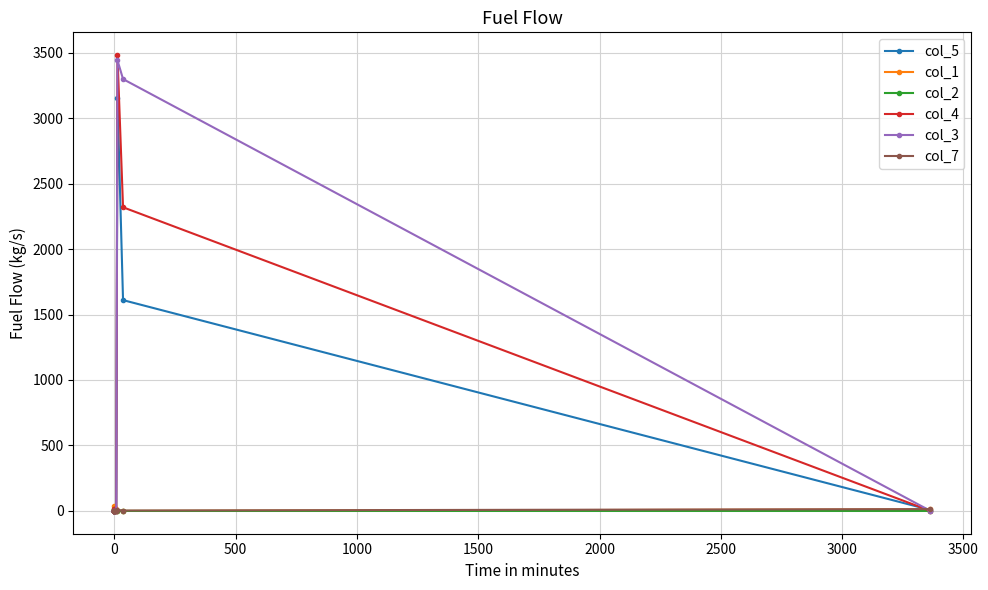

How many intersections are there between col_4 and col_1?

4